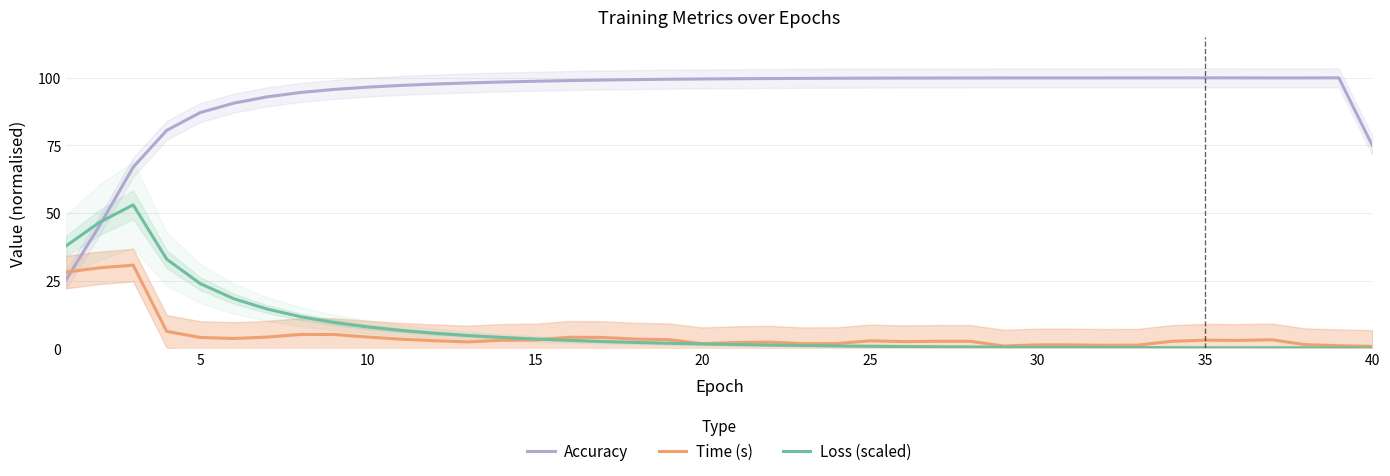

Reading left to right, transcribe all the data shown in this chart.

Accuracy: 25.4	45.5	67.0	80.6	87.1	90.6	93.0	94.6	95.7	96.5	97.2	97.7	98.1	98.4	98.7	99.0	99.2	99.3	99.5	99.6	99.6	99.7	99.8	99.8	99.9	99.9	99.9	99.9	99.9	99.9	99.9	99.9	100.0	100.0	100.0	100.0	99.9	99.9	100.0	75.0
Time (s): 28.2	29.8	30.8	6.3	4.1	3.7	4.2	5.2	5.2	4.2	3.4	2.9	2.4	3.0	3.1	4.1	4.1	3.5	3.2	1.8	2.2	2.4	1.8	1.8	2.8	2.5	2.7	2.6	0.9	1.3	1.3	1.2	1.2	2.6	3.1	3.0	3.2	1.4	1.0	0.8
Loss (scaled): 37.9	46.6	53.0	33.0	24.0	18.4	14.6	11.7	9.6	8.0	6.7	5.6	4.8	4.1	3.5	3.0	2.6	2.2	1.9	1.7	1.4	1.3	1.1	0.9	0.8	0.7	0.6	0.6	0.5	0.4	0.4	0.4	0.3	0.3	0.3	0.2	0.3	0.2	0.2	0.1